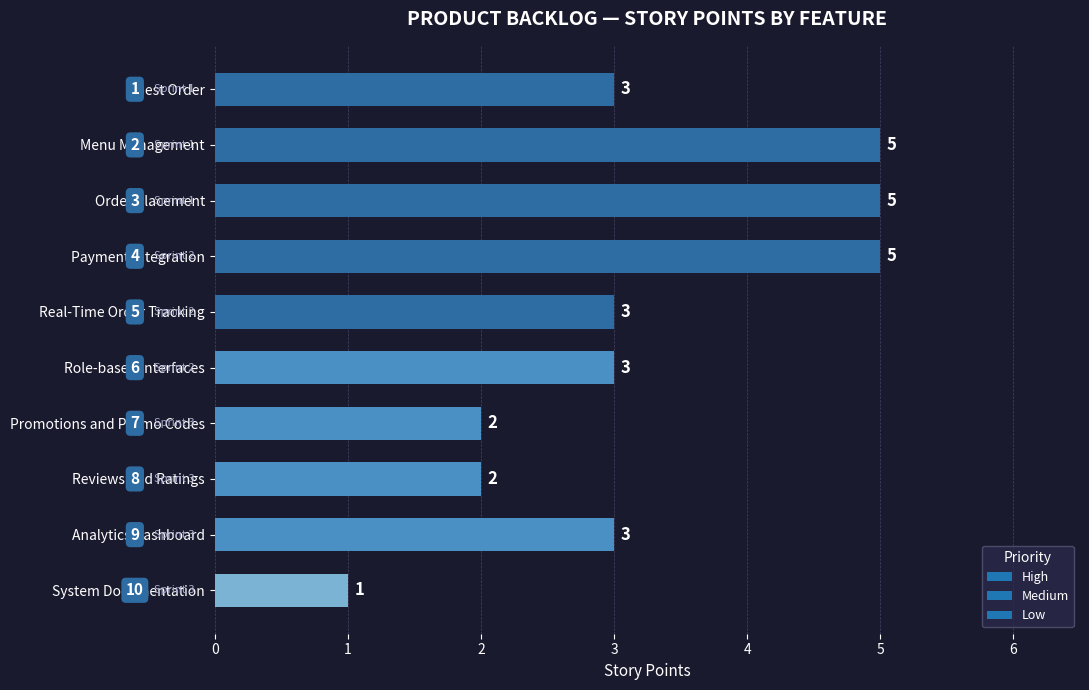

Reading top to bottom, transcribe all the data shown in this chart.

Guest Order=3	Menu Management=5	Order Placement=5	Payment Integration=5	Real-Time Order Tracking=3	Role-based Interfaces=3	Promotions and Promo Codes=2	Reviews and Ratings=2	Analytics Dashboard=3	System Documentation=1